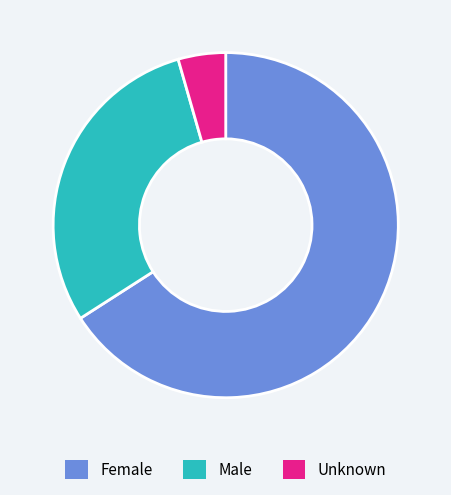

Is there any slice that represents more than half of the pie?

Yes